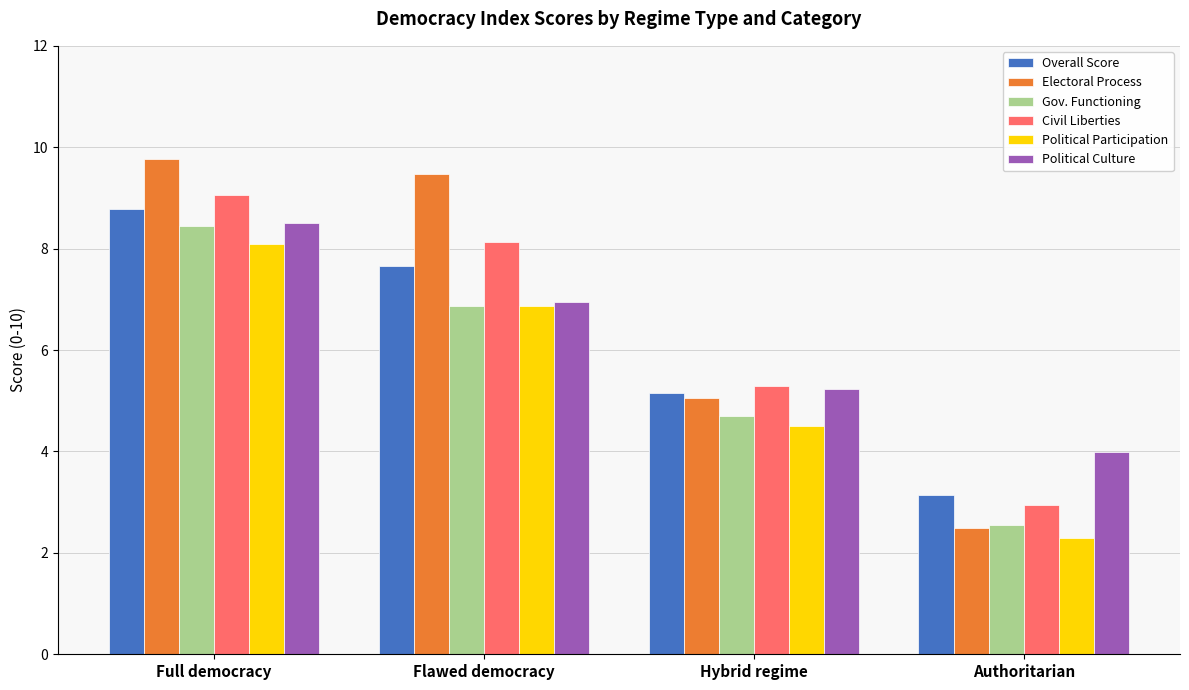

Is the value of Electoral Process at Authoritarian greater than the value of Civil Liberties at Full democracy?

No